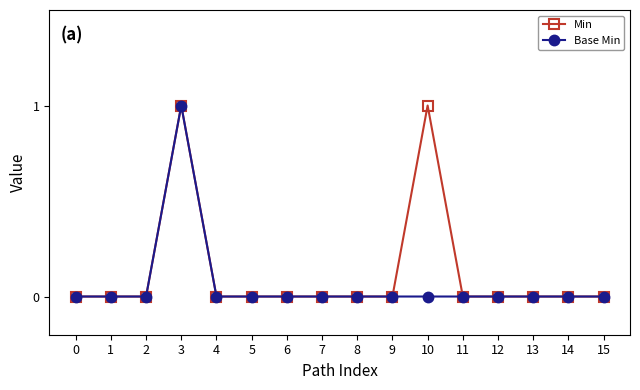

True or false: Base Min has a value of 0 at 5.

True